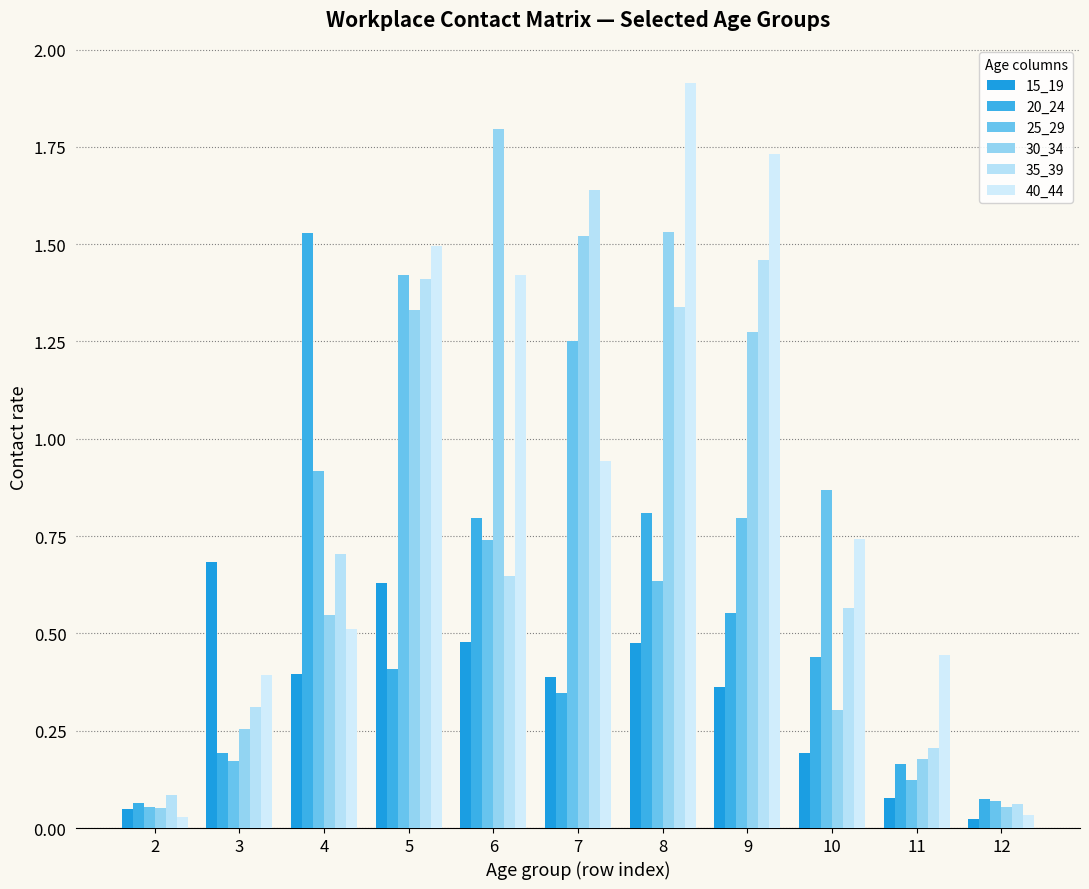

How many distinct data groups are displayed?

6